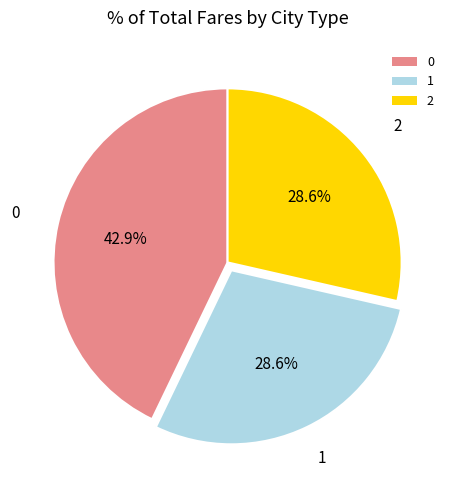

How many segments does this pie chart have?

3